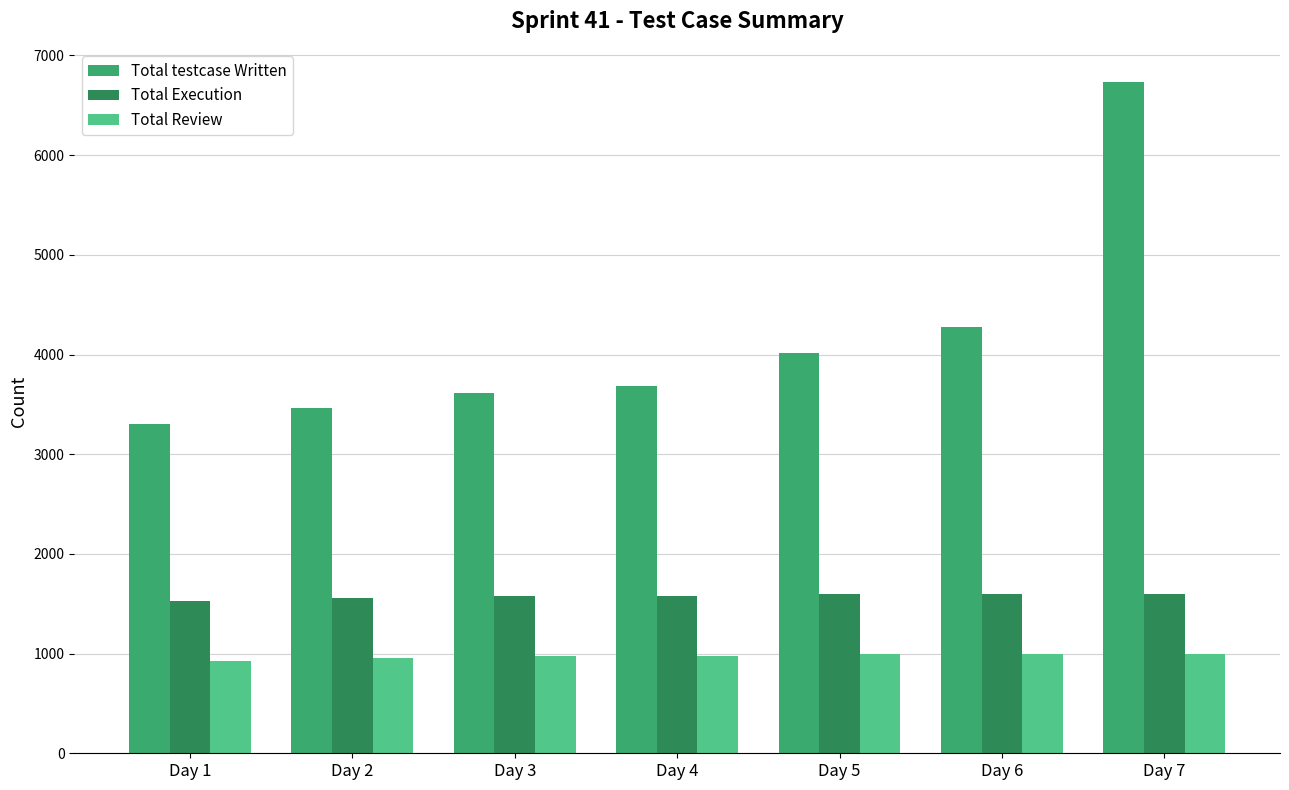

The Total Execution series shows 755 at Day 1. True or false?

False